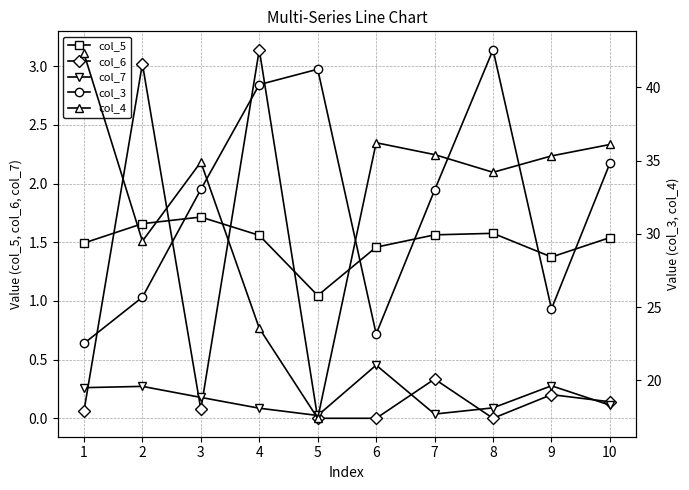

What is the sum of the col_7 values at 10 and 7?

0.1